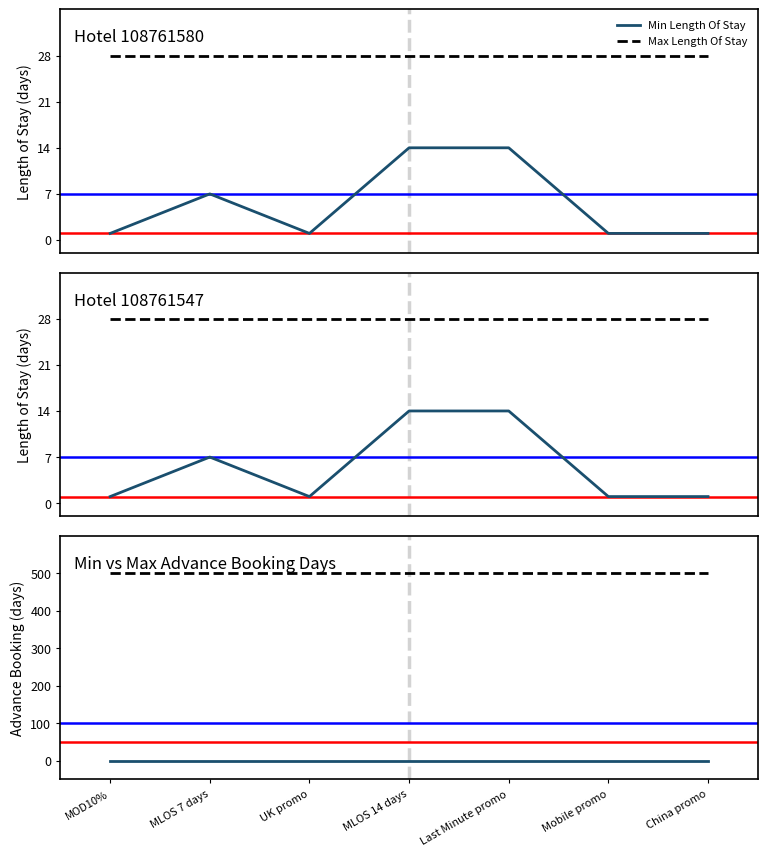

True or false: Max Advance Booking Days and Min Advance Booking Days intersect in this chart.

False